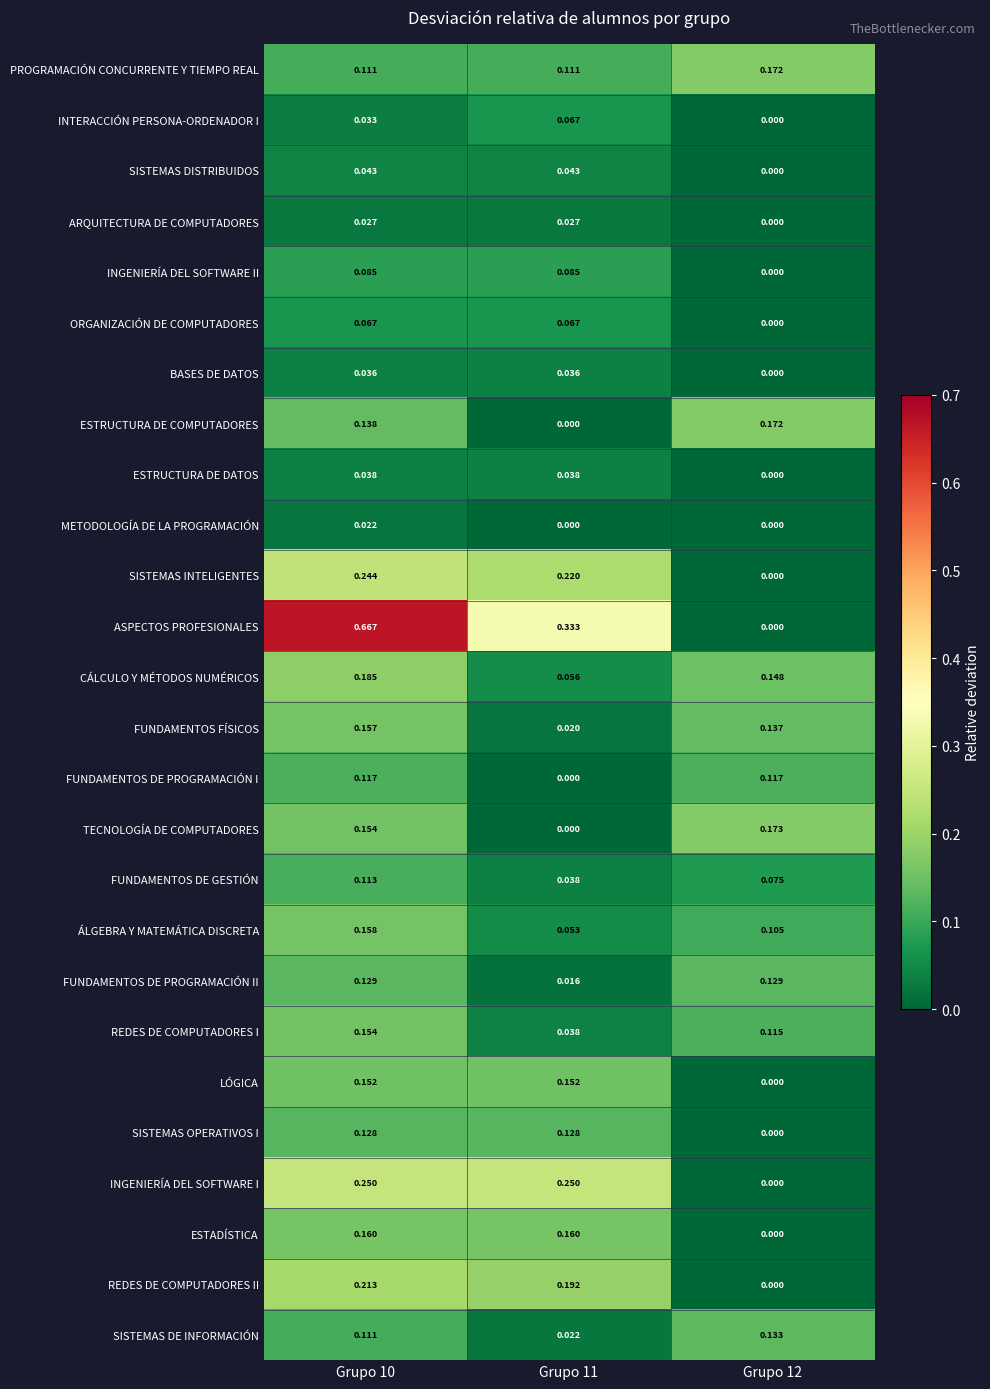

Which series has the largest total across all categories?

ASPECTOS PROFESIONALES